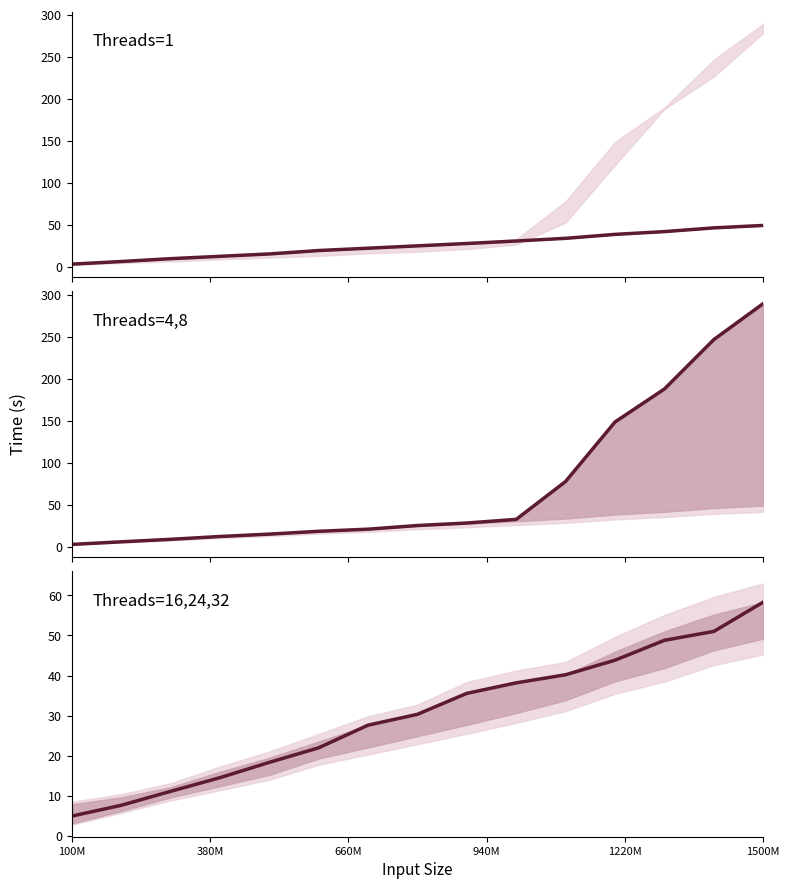

Does the chart display data point markers on the line(s)?

No